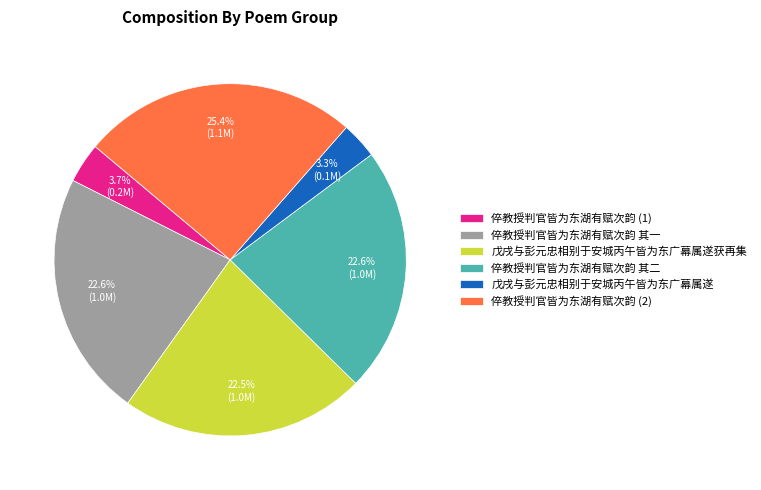

Is there any slice that represents more than half of the pie?

No